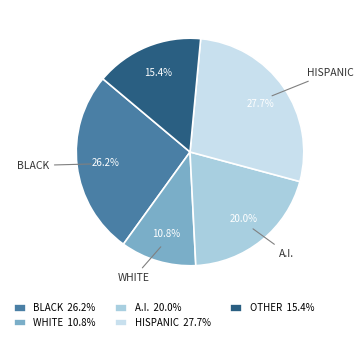

How many segments does this pie chart have?

5